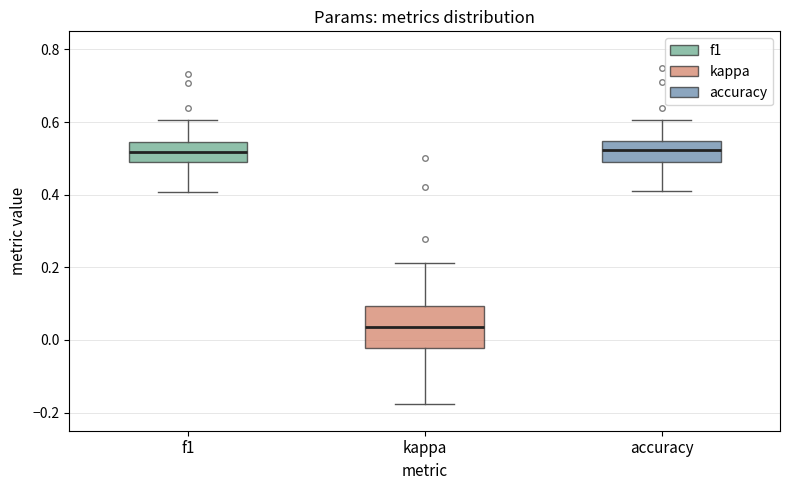

Which box has the lowest median line?

kappa